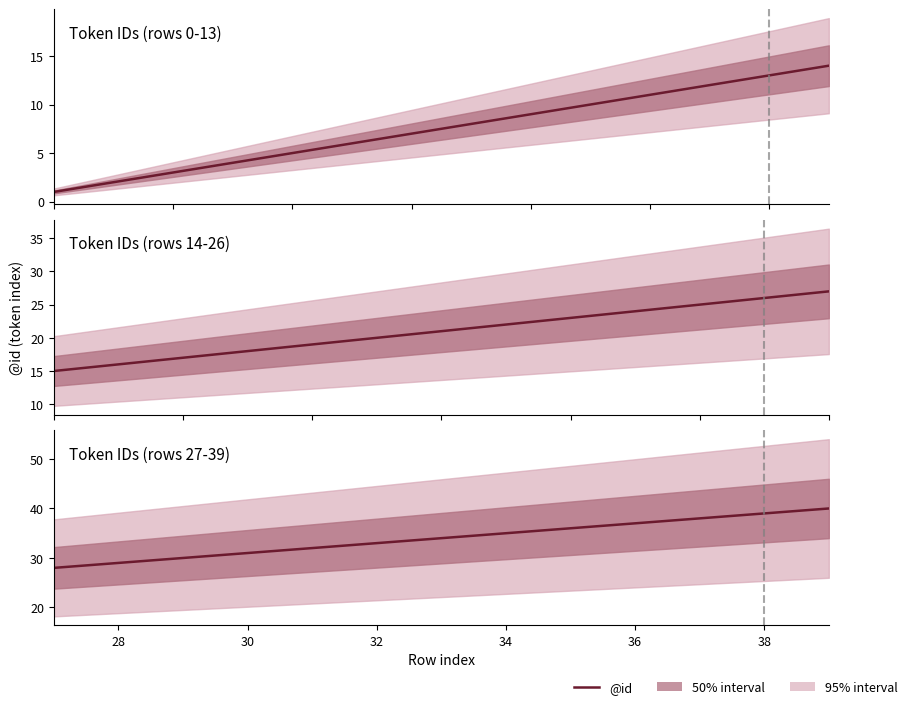

How many data points does each series have?

13